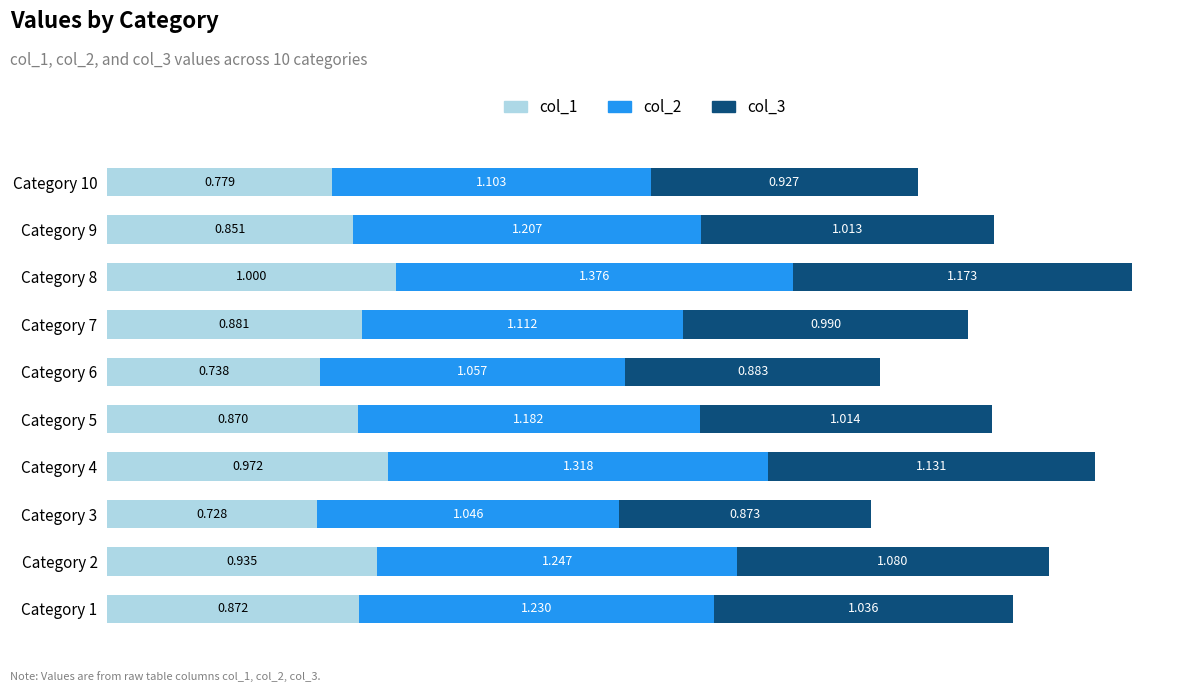

What is the difference between the maximum and minimum values in the col_1 series?

0.3